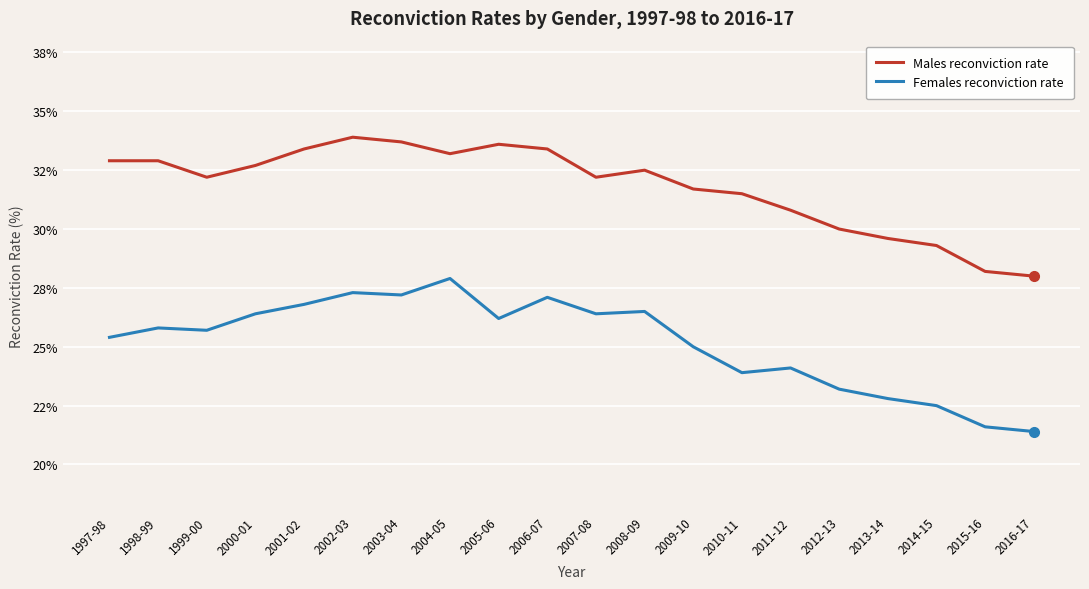

List the series in order of their peak value, highest first.

Males reconviction rate, Females reconviction rate